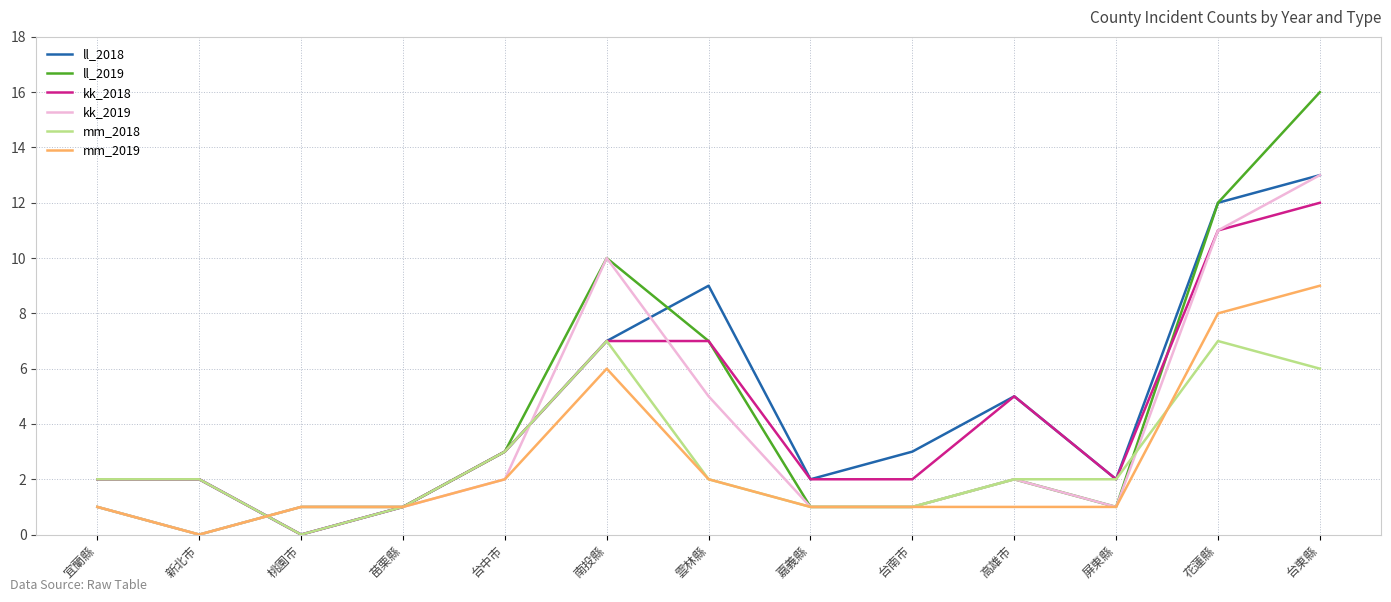

At which category is the sum across all series the highest?

台東縣